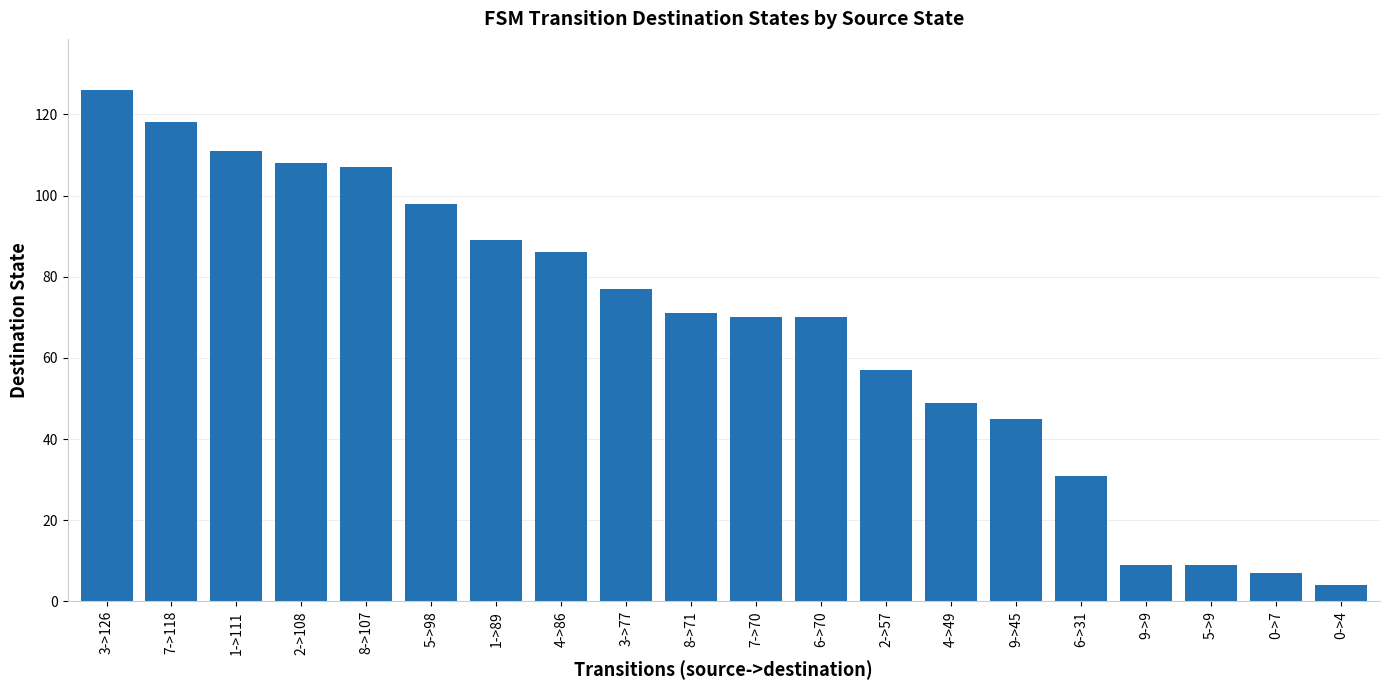

True or false: the data shows 70 at 6->70.

True